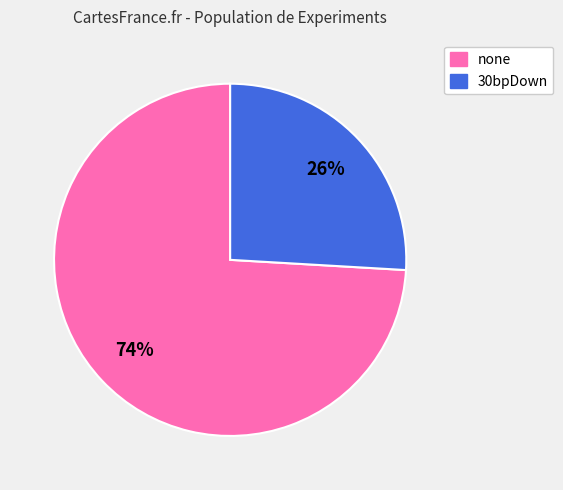

Count the number of slices in the pie.

2